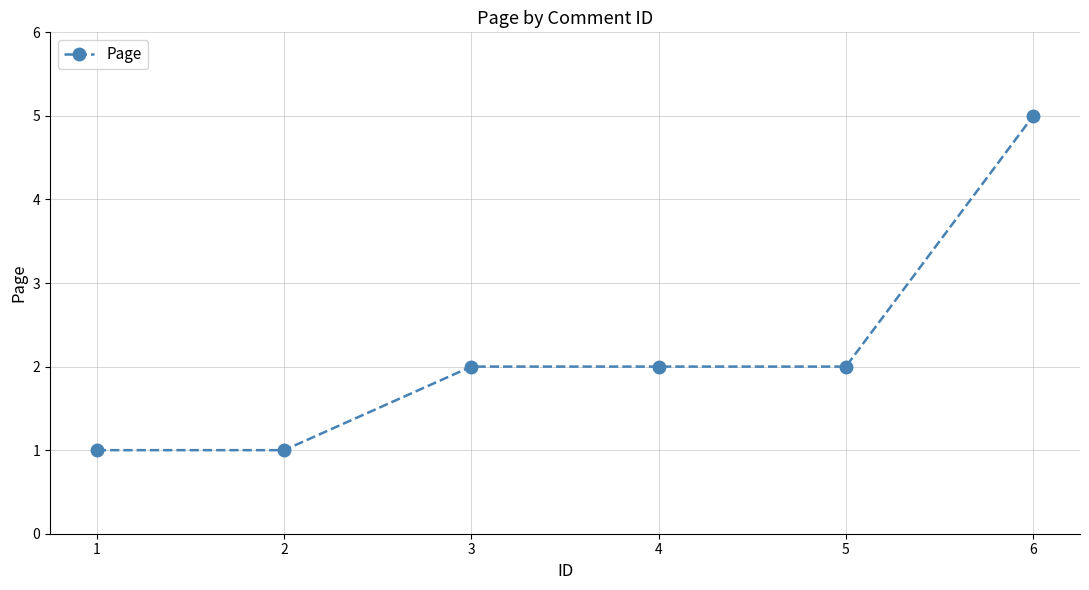

Reading left to right, list all the values displayed in this chart.

1=1	2=1	3=2	4=2	5=2	6=5